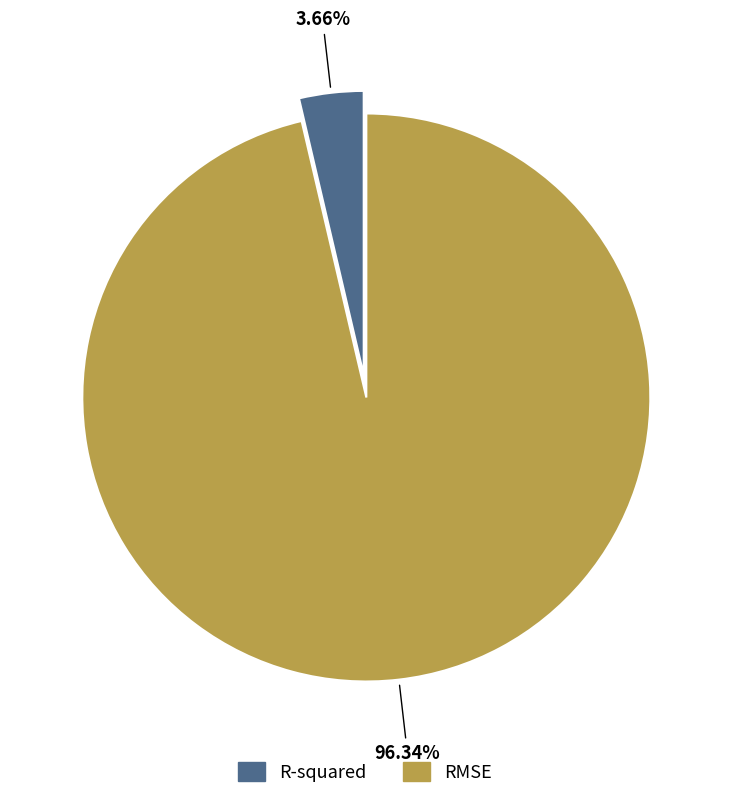

Does R-squared account for over 50% of the chart?

No